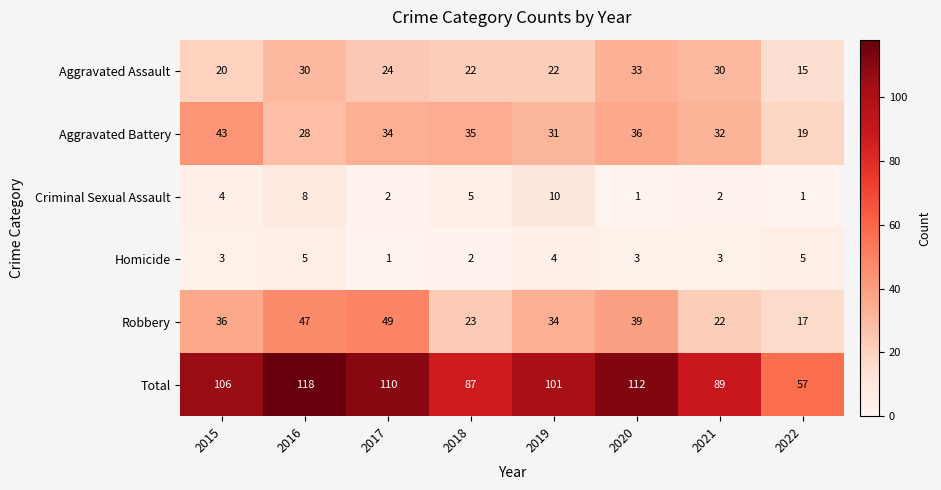

What is the sum of the Robbery values at 2021 and 2019?

56